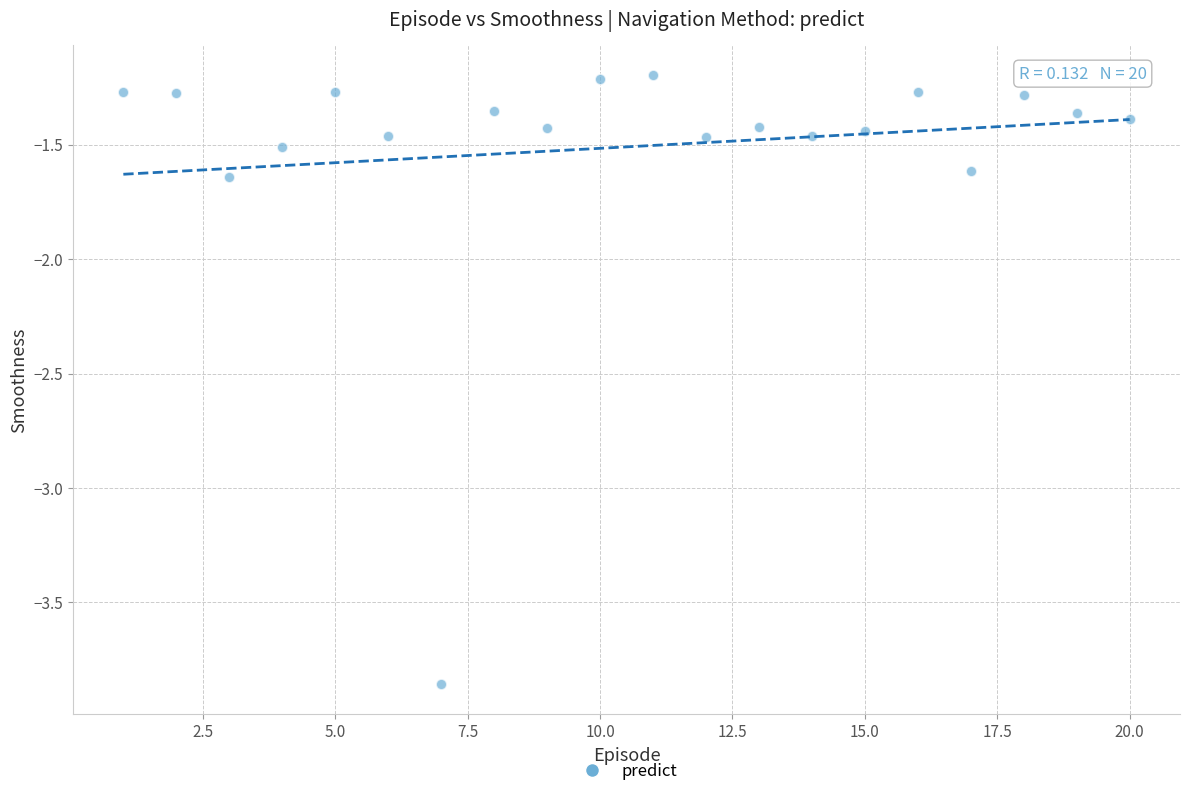

What is the range of Y values (max minus min)?

2.7